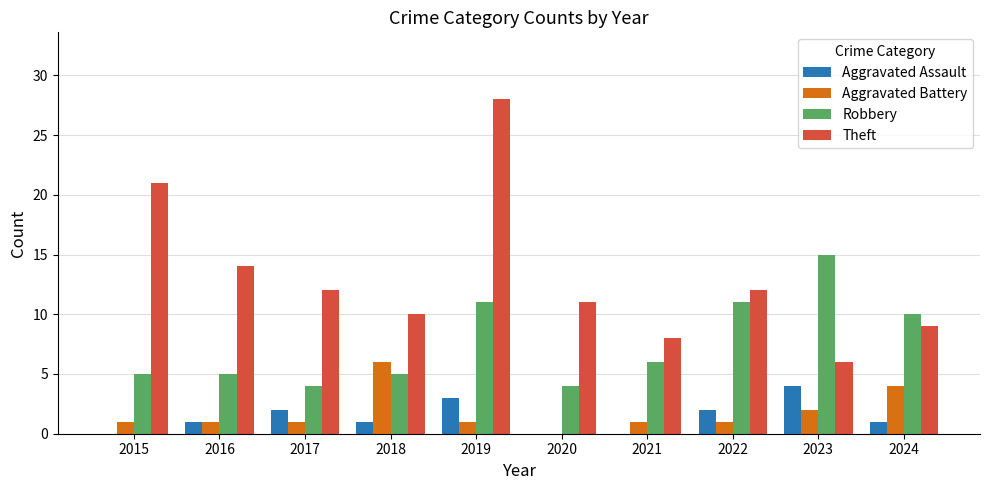

How many series are shown in this chart?

4